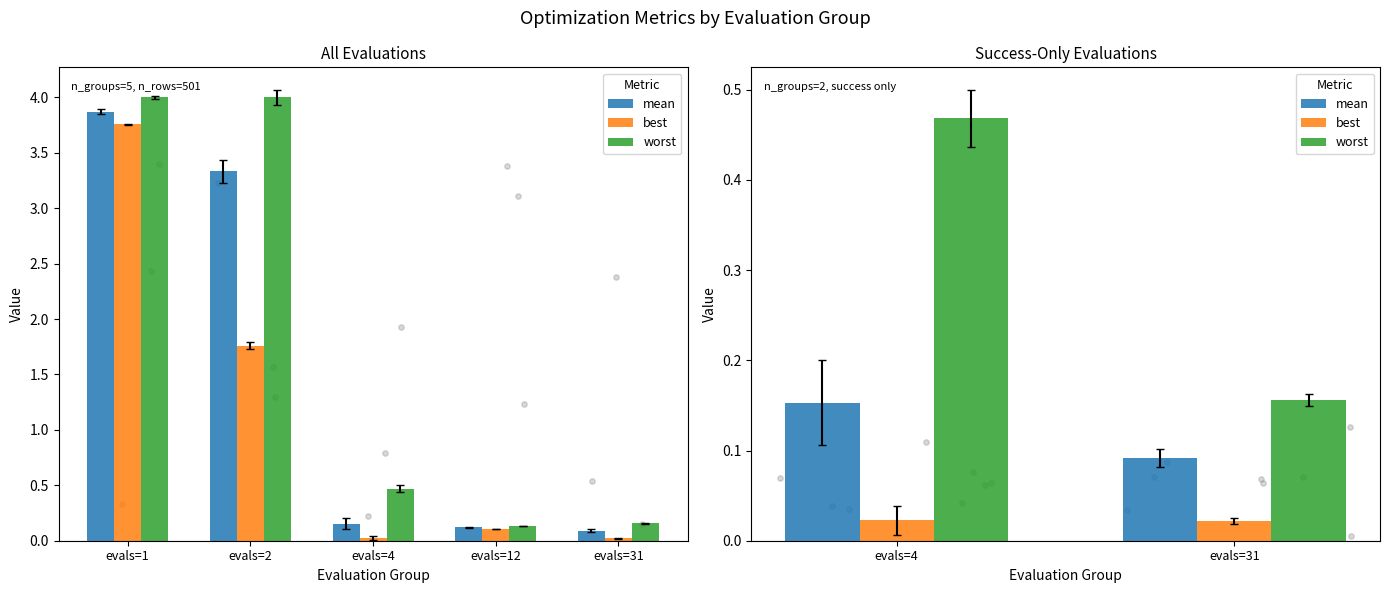

Which series contains the lowest Y value?

best